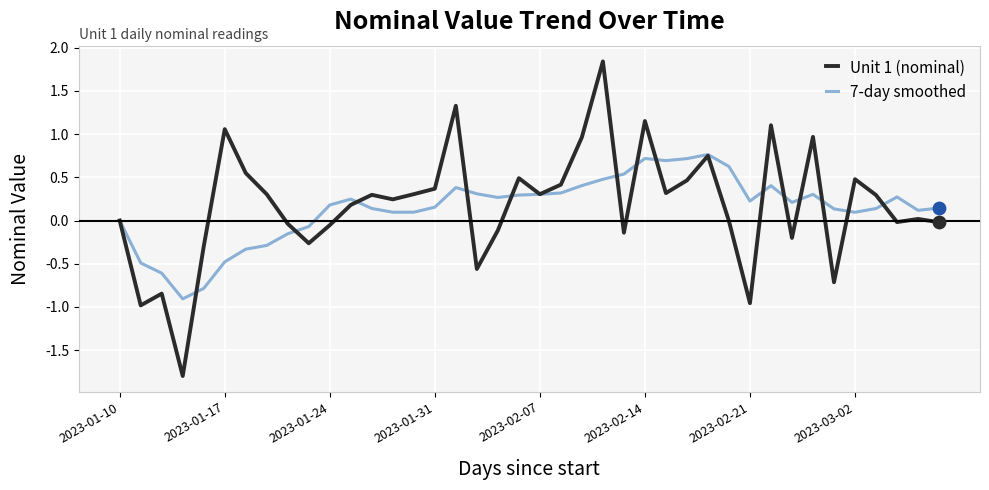

Which series has the largest total across all categories?

Unit 1 (nominal)